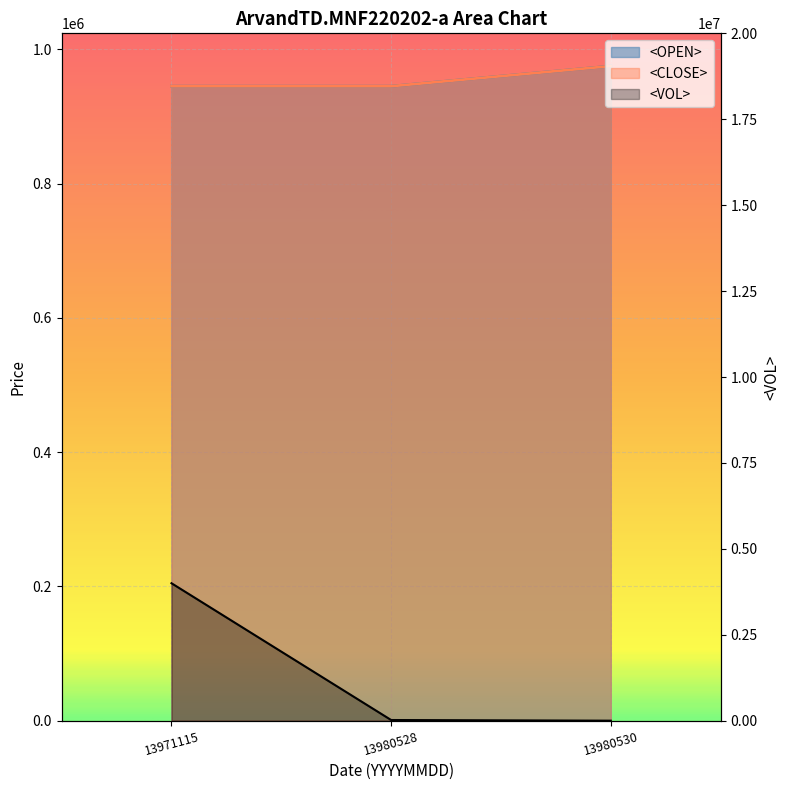

Which has a higher value, 13980528 or 13980530?

13980528